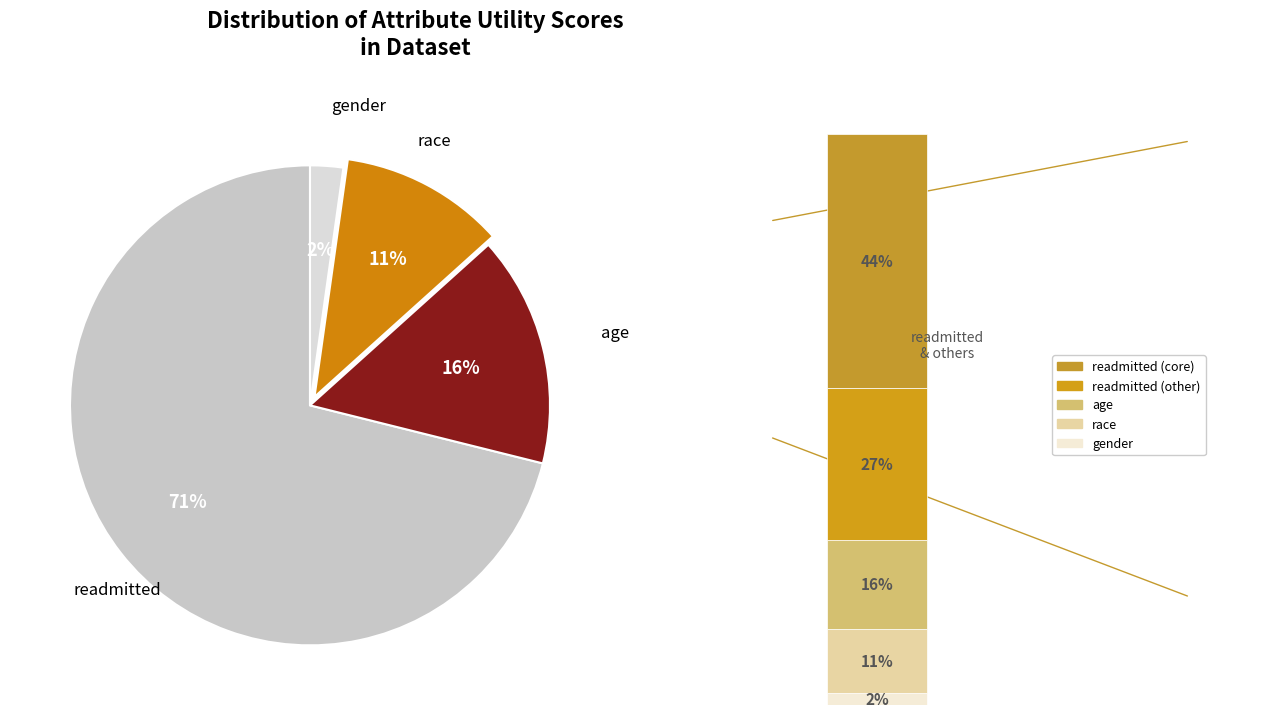

How many segments does this pie chart have?

4